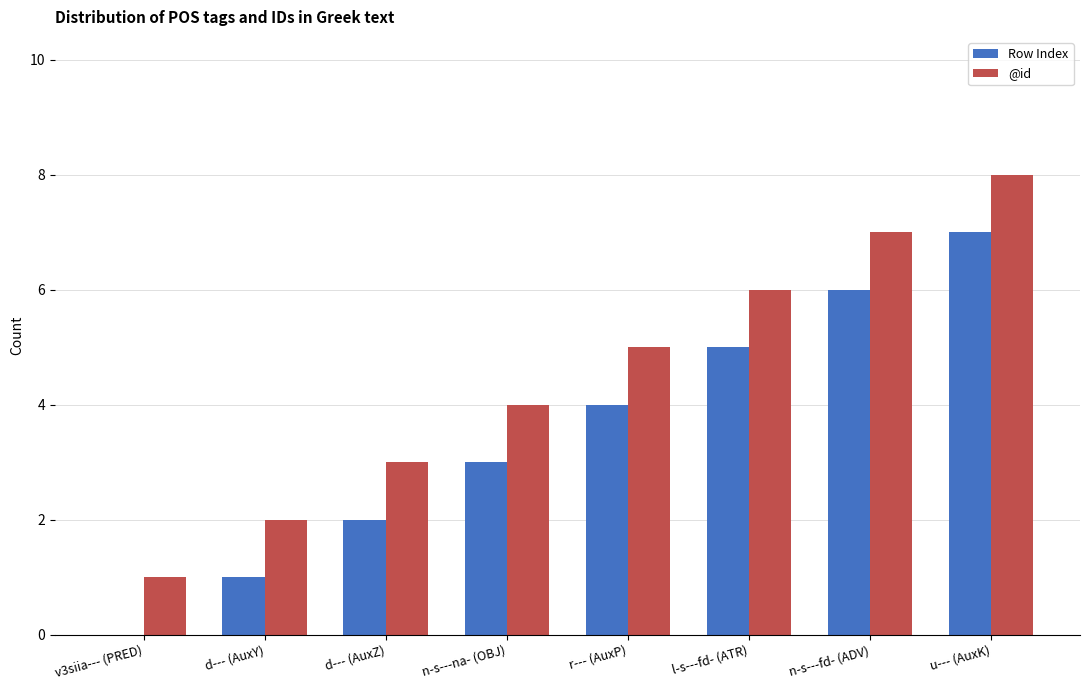

What is the sum of all @id values?

36